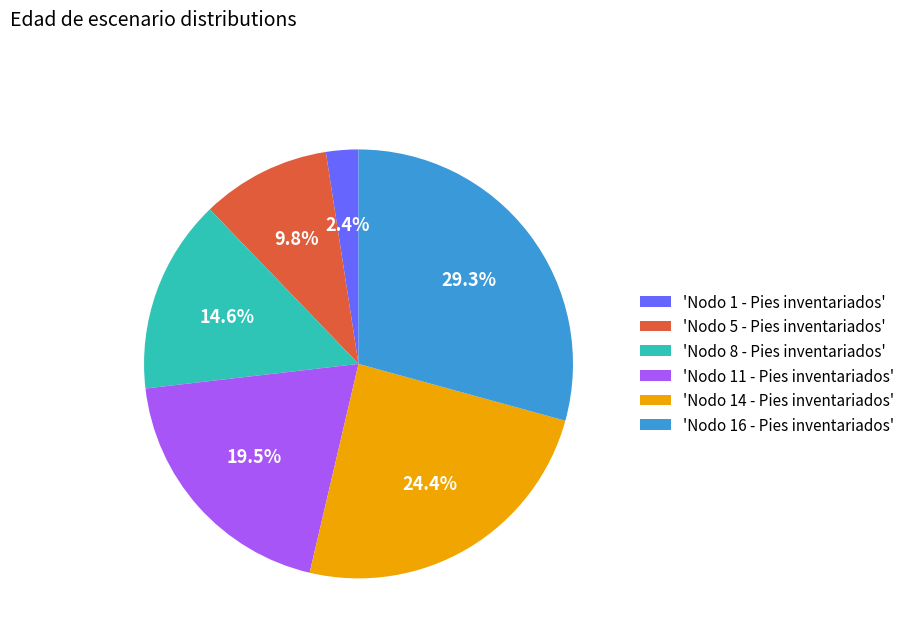

Rank the categories by value from lowest to highest.

'Nodo 1 - Pies inventariados', 'Nodo 5 - Pies inventariados', 'Nodo 8 - Pies inventariados', 'Nodo 11 - Pies inventariados', 'Nodo 14 - Pies inventariados', 'Nodo 16 - Pies inventariados'